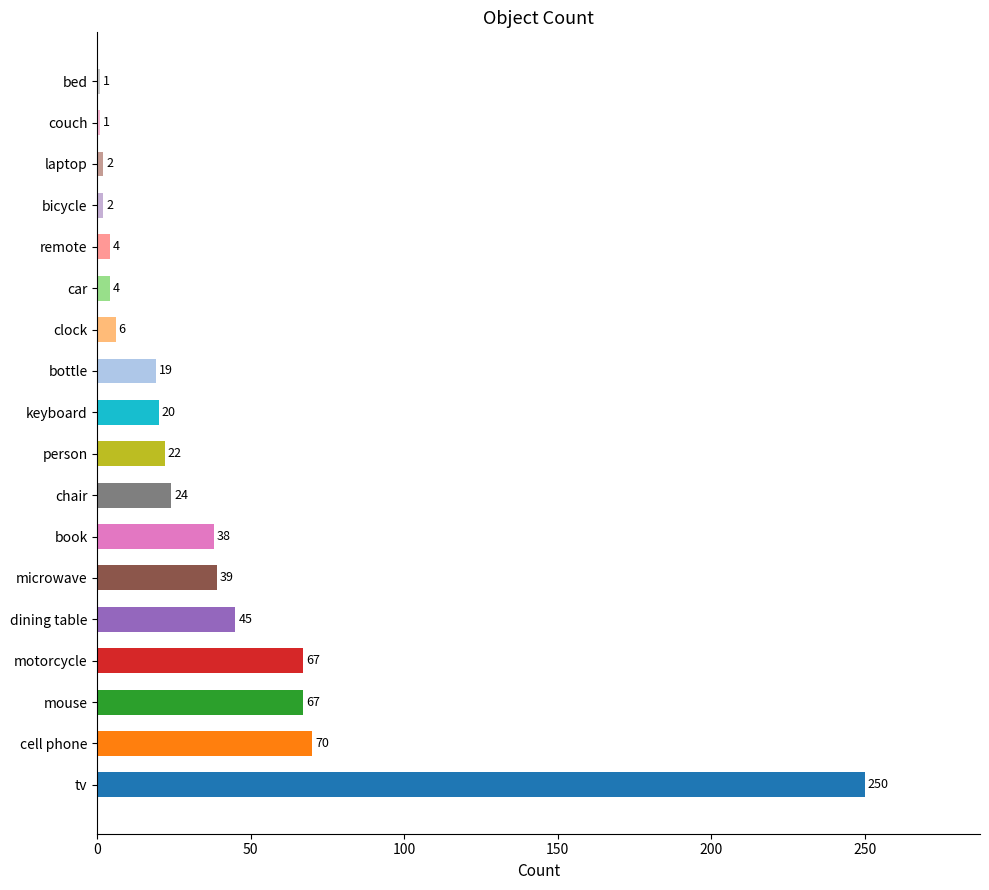

What is the change in value from dining table to laptop?

-43